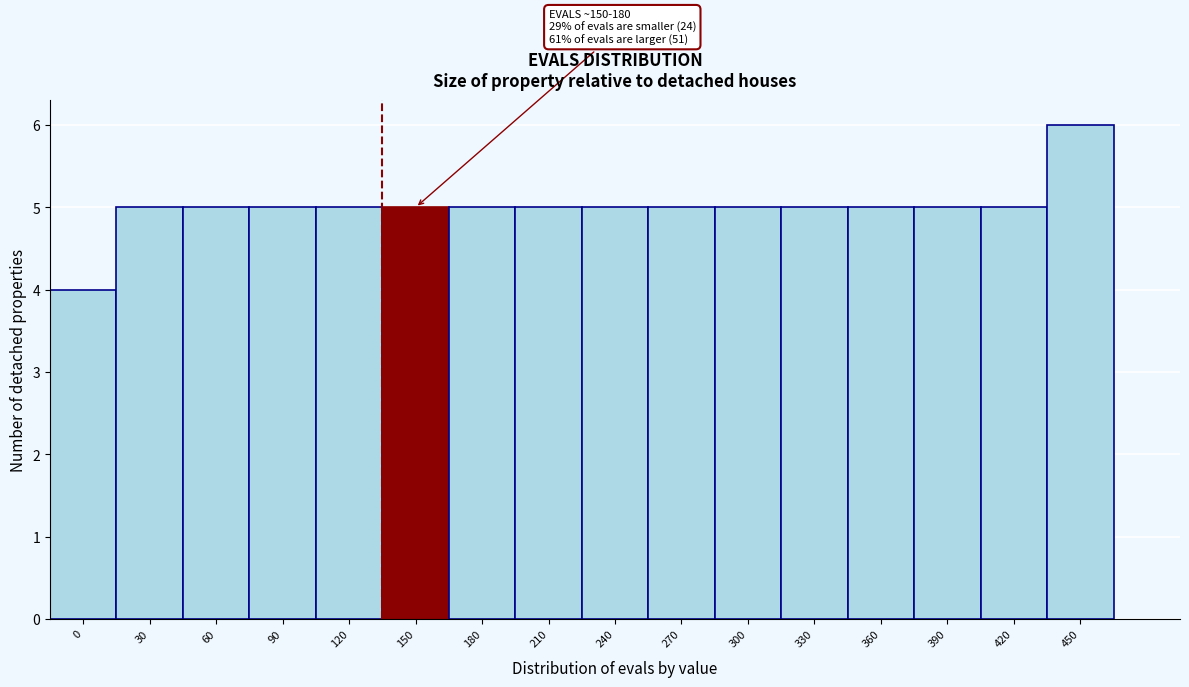

Reading left to right, list all the values displayed in this chart.

0=4	30=5	60=5	90=5	120=5	150=5	180=5	210=5	240=5	270=5	300=5	330=5	360=5	390=5	420=5	450=6